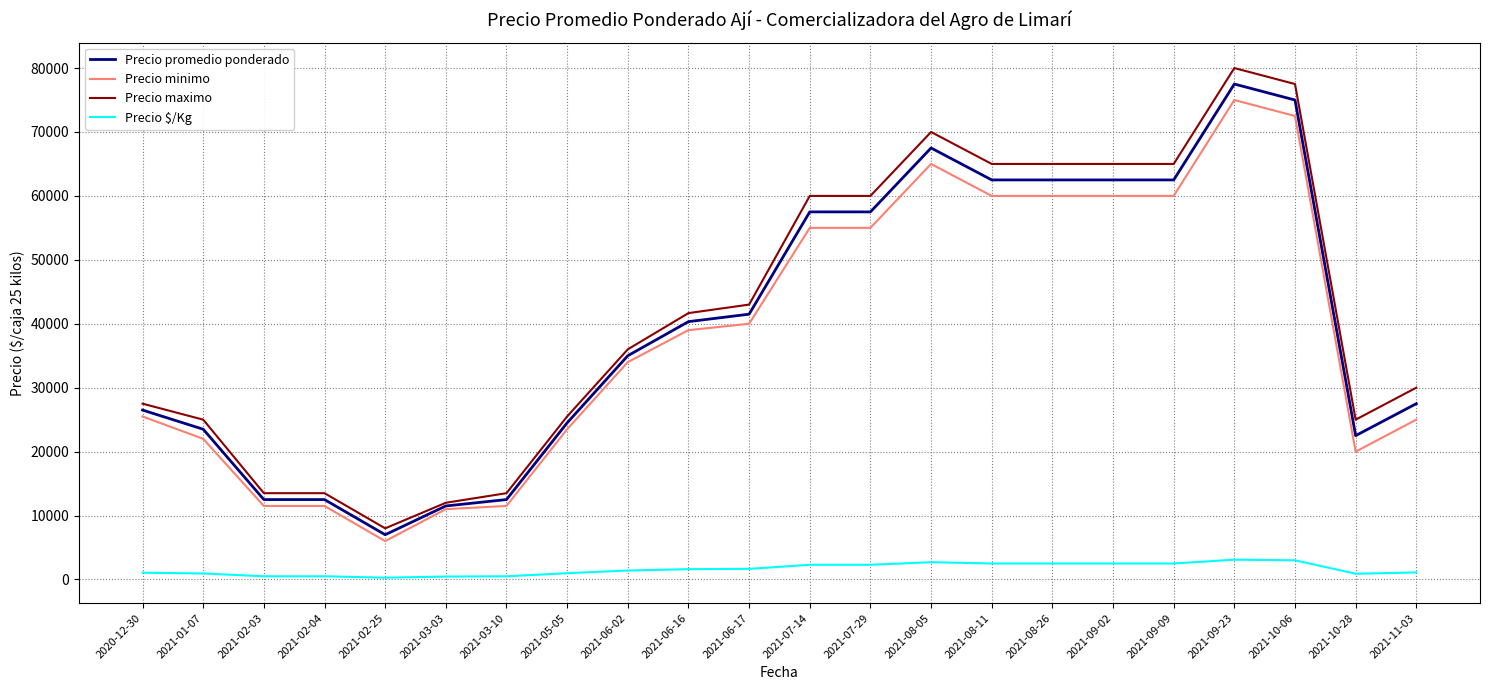

How many lines are shown in the chart?

4